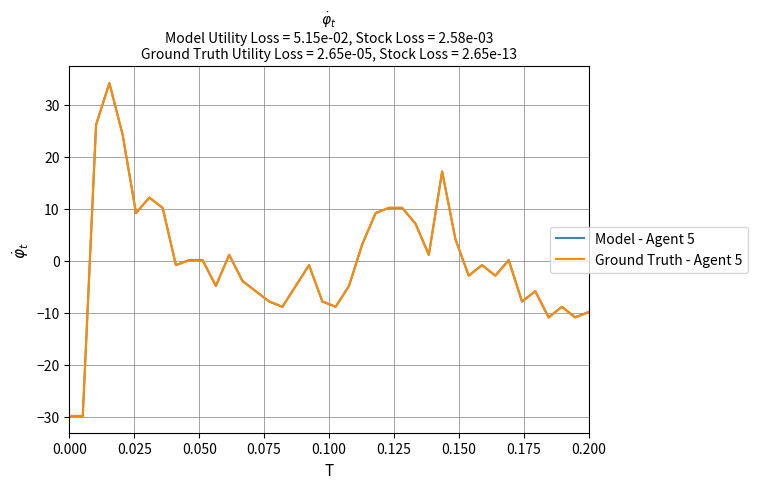

Which series has the widest spread of values?

Model - Agent 5